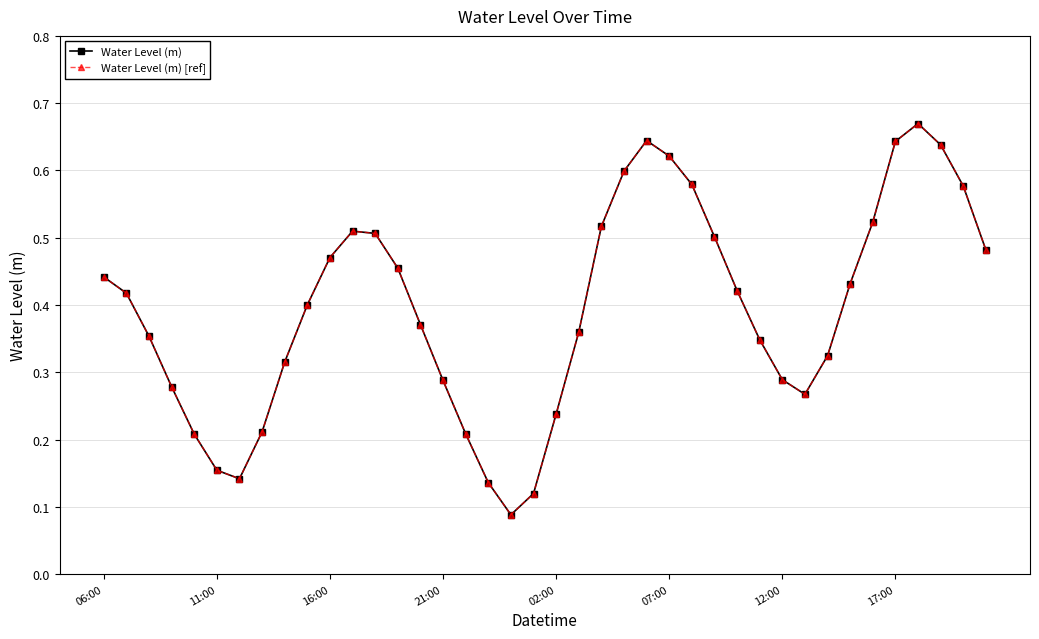

True or false: Water Level (m) and Water Level (m) [ref] cross at least once.

False